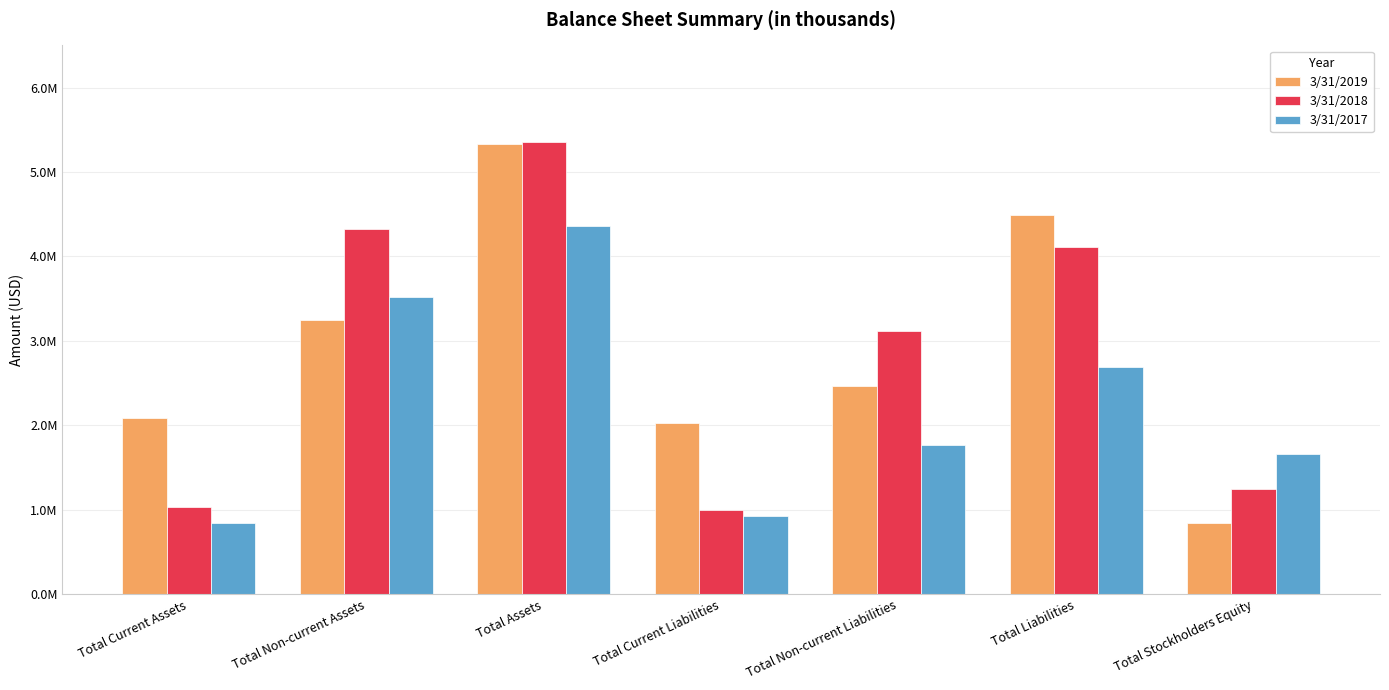

At Total Current Liabilities, list the series in order from smallest to largest.

3/31/2017, 3/31/2018, 3/31/2019